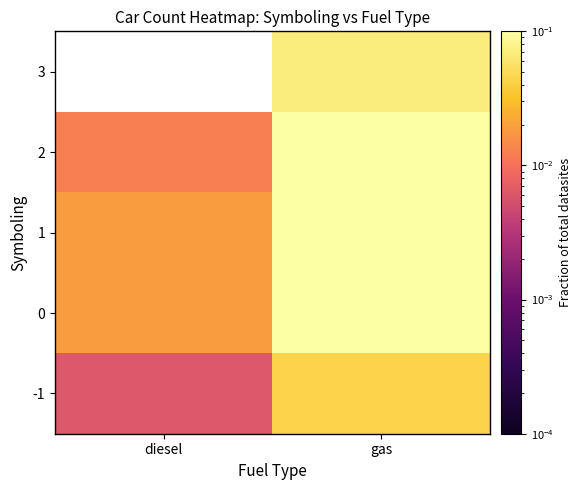

How many data points does each series have?

2